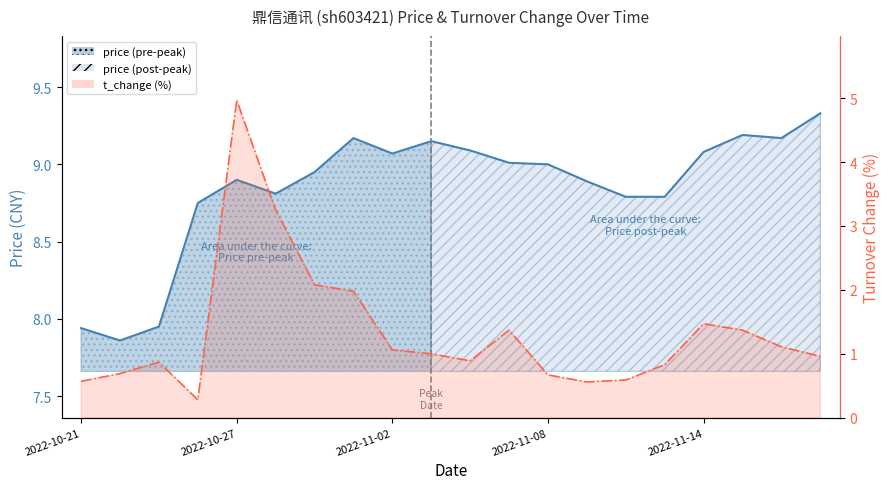

At which category is the sum across all series the highest?

2022-10-27